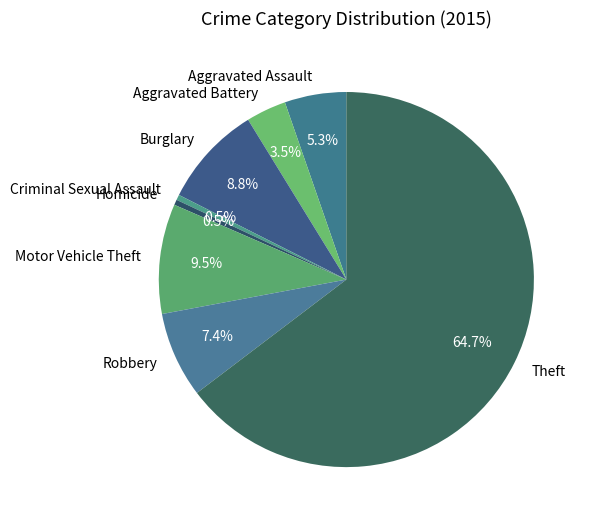

What is the ratio of the value at Motor Vehicle Theft to the value at Burglary?

1.1